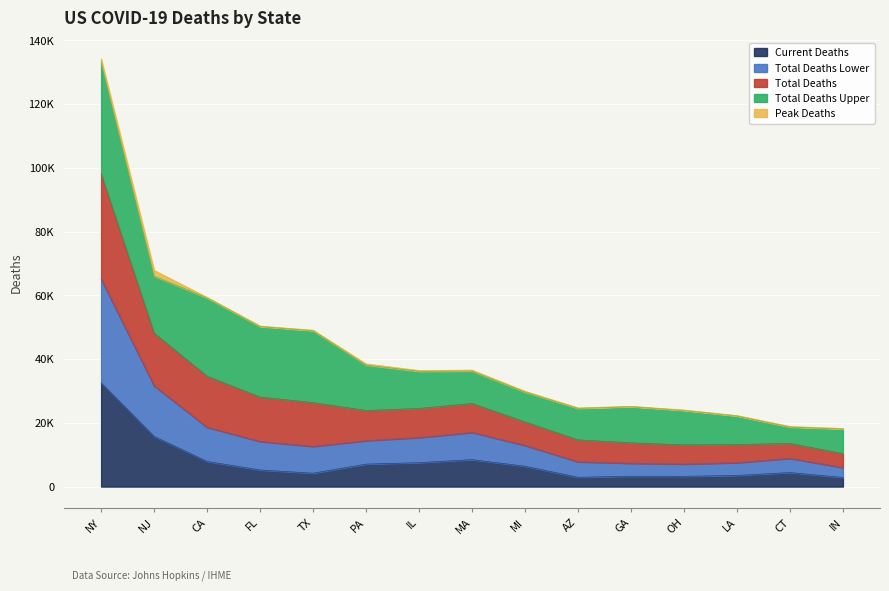

What is the difference between the maximum and minimum values in the total_deaths series?

114998